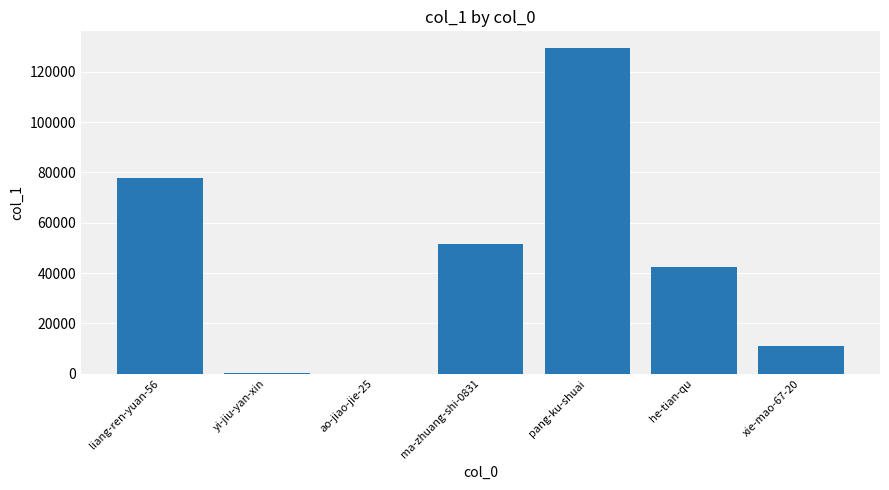

What is the sum of all values?

312318